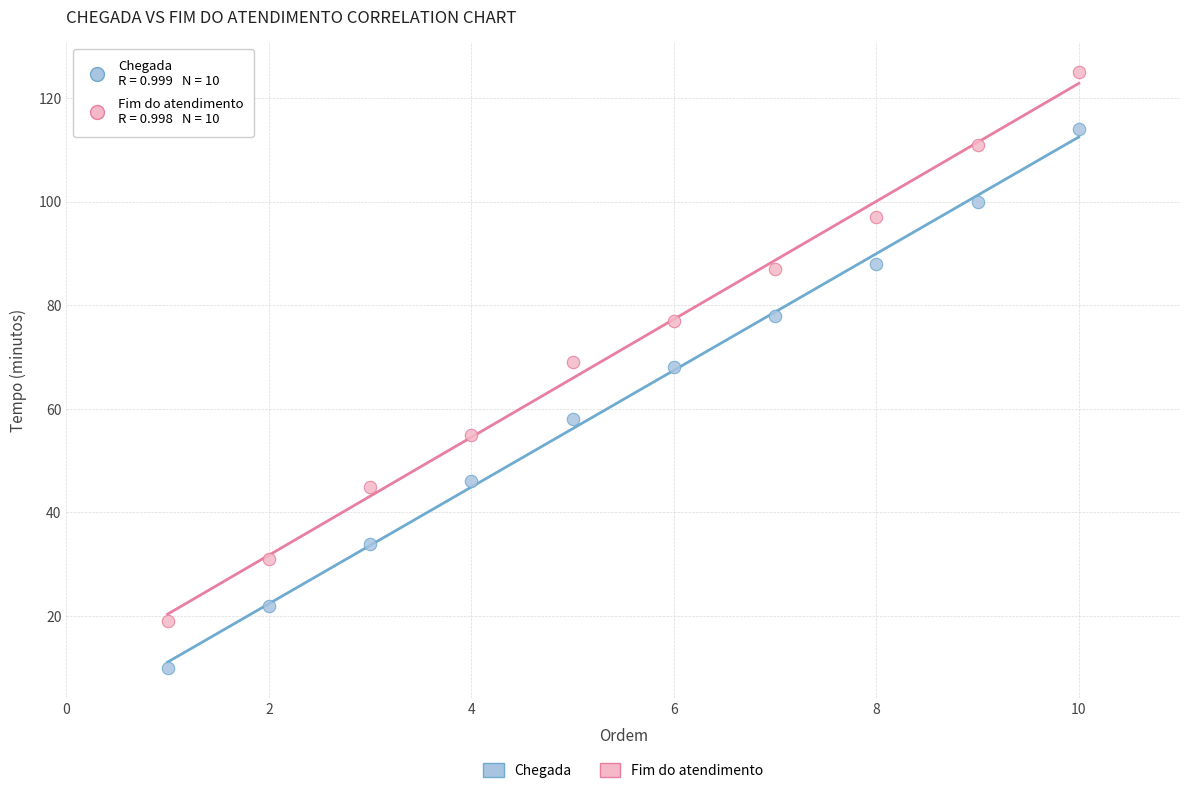

Across all data points, what is the range of X values (max minus min)?

9